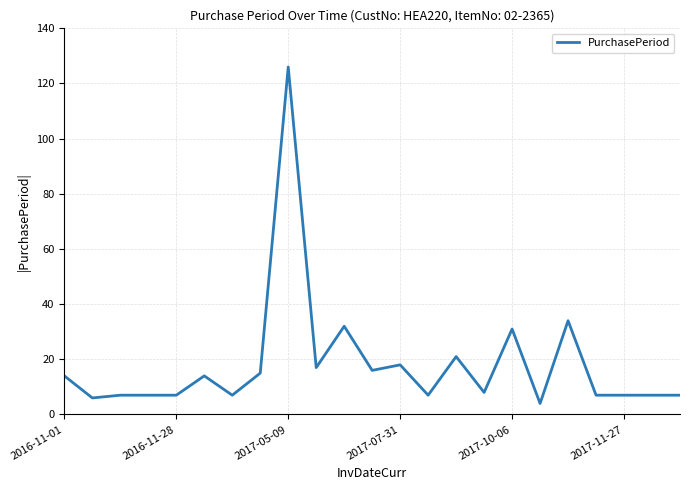

Reading right to left, transcribe all the data shown in this chart.

7	7	7	7	34	4	31	8	21	7	18	16	32	17	126	15	7	14	7	7	7	6	14